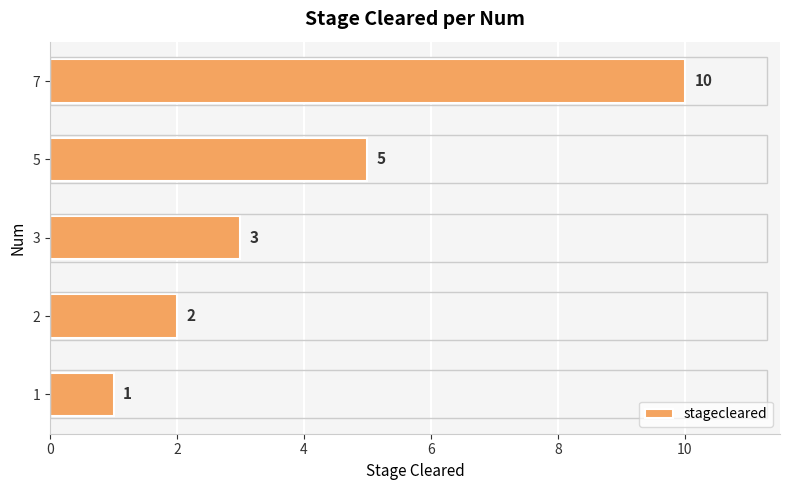

The value at 1 is 0. True or false?

False